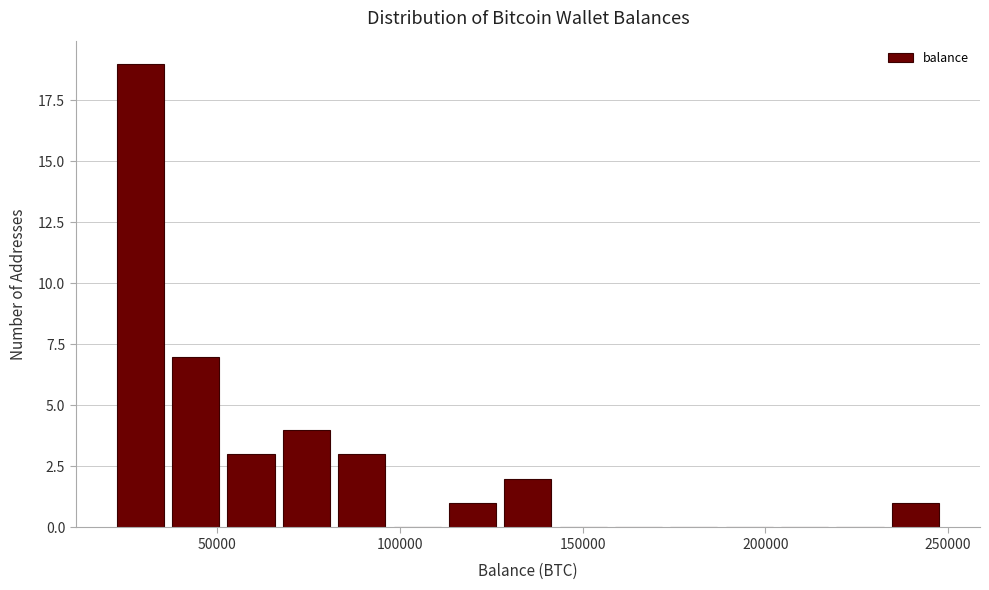

Around what value on the x-axis is the tallest bar? Give the approximate position of its centre, as read against the axis.

30000